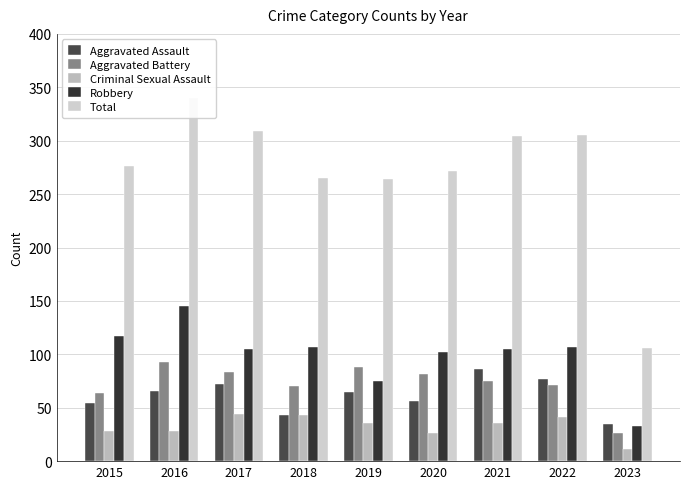

Count the number of categories in the chart.

9